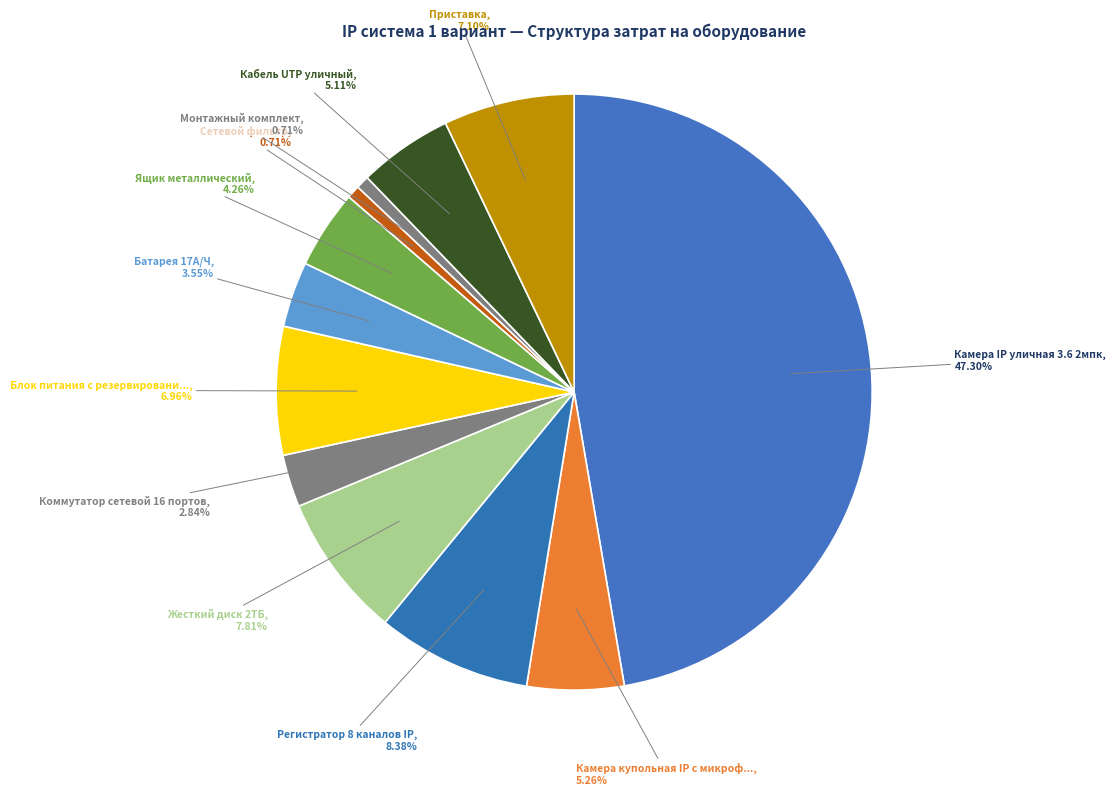

Count the number of slices in the pie.

12